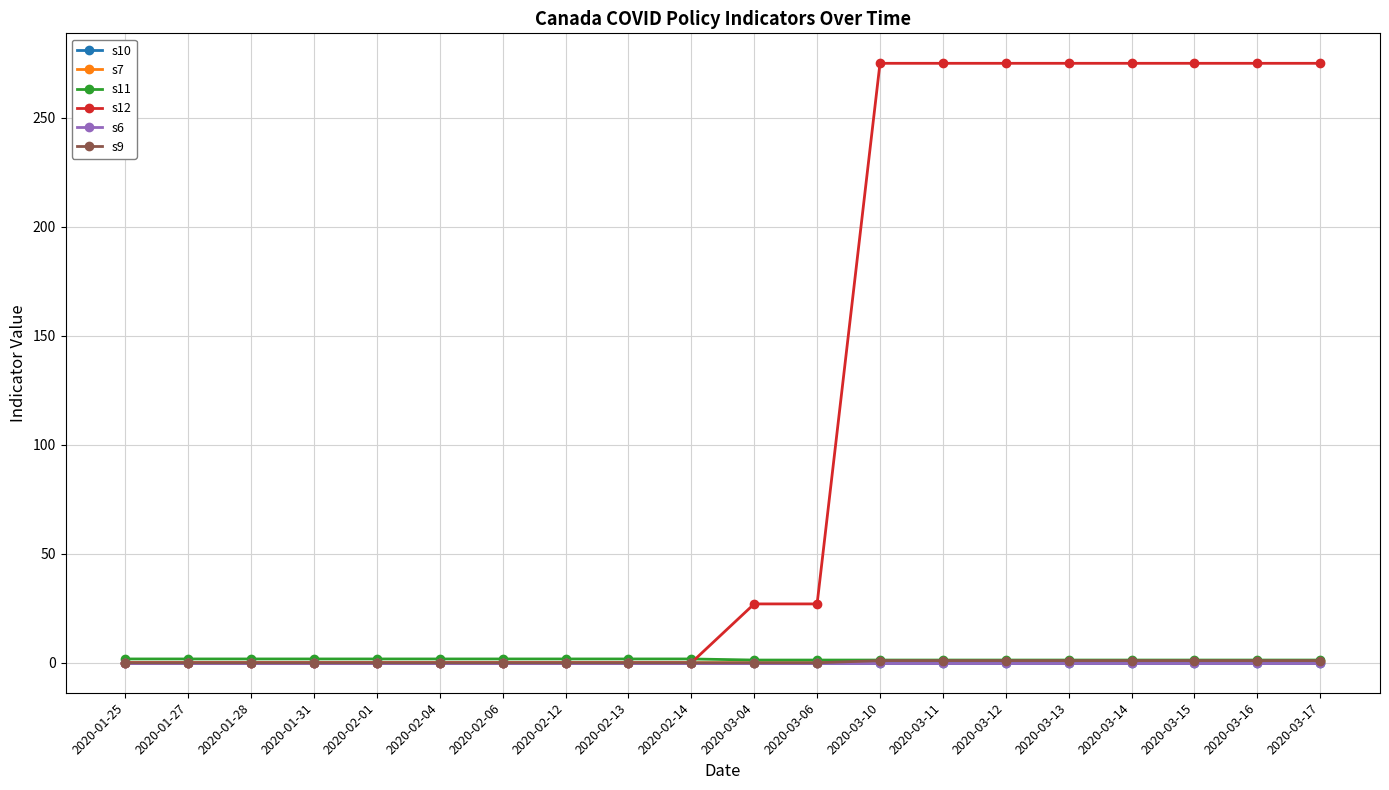

True or false: s10 and s11 intersect in this chart.

False